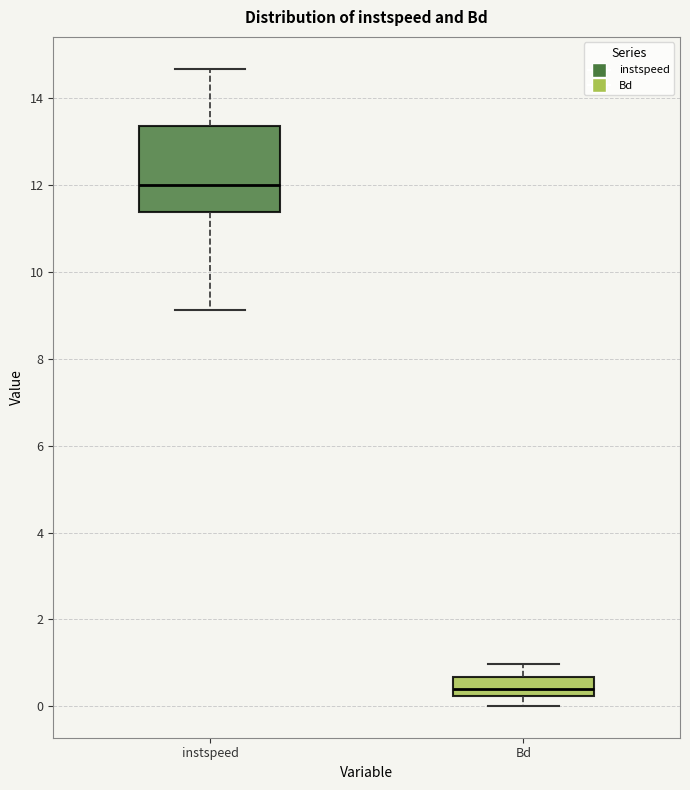

Reading left to right, read every box against the y-axis: the position of its median line, the range the box covers, and the ends of its whiskers. The values are not printed on the chart, so give them approximately, as read against the axis.

instspeed: median 12.0, box 11.4 to 13.4, whiskers 9.2 to 14.6
Bd: median 0.4, box 0.2 to 0.6, whiskers 0.0 to 1.0